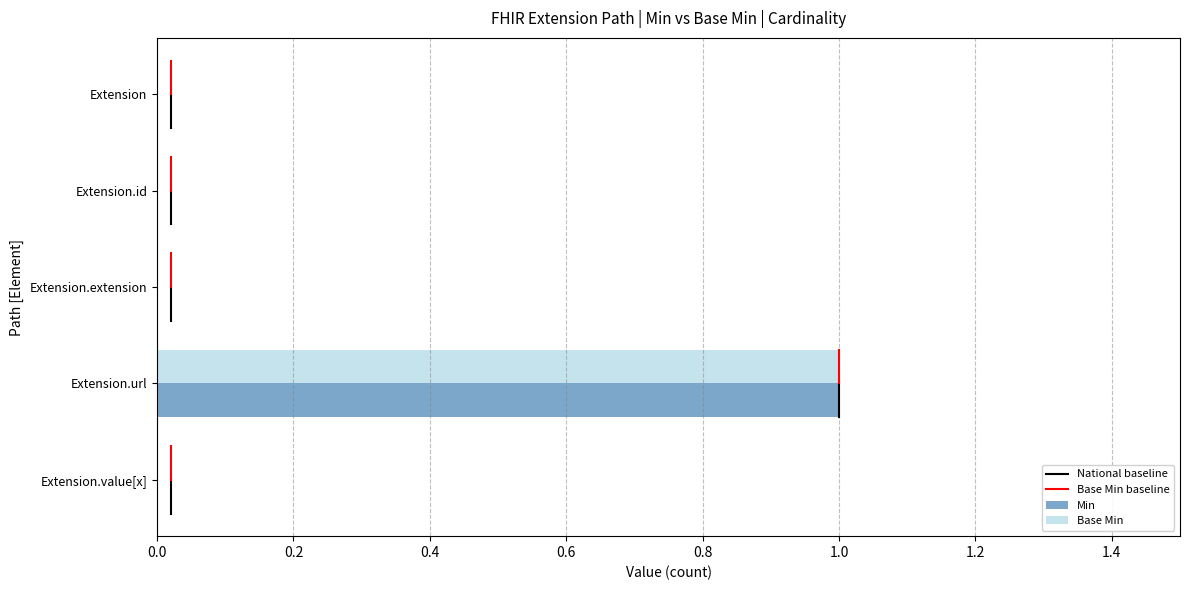

What is the total value across all series at Extension.url?

2